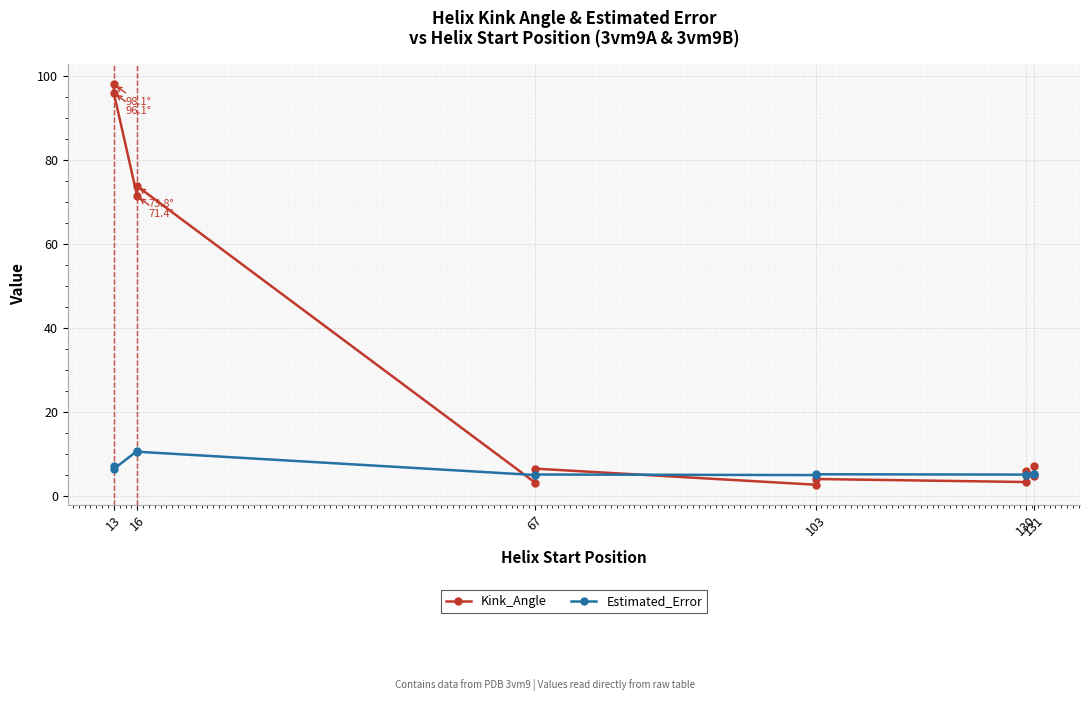

What is the average value of the Estimated_Error series?

6.3